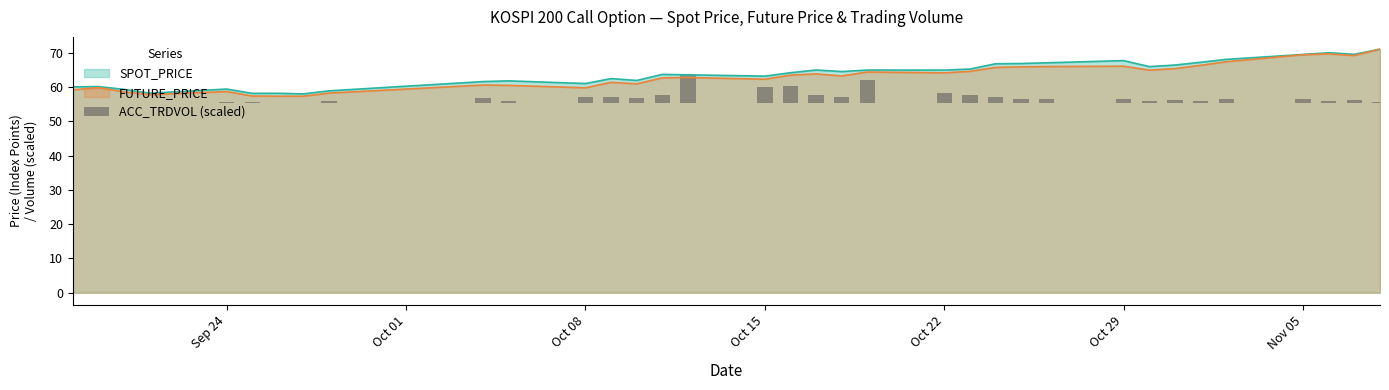

The value of SPOT_PRICE at Nov 05 is 32.7. True or false?

False